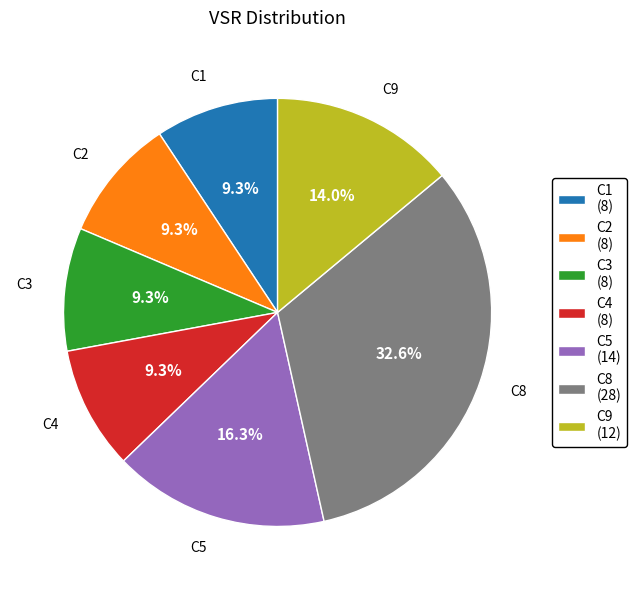

What is the ratio of the value at C1 to the value at C9?

0.7